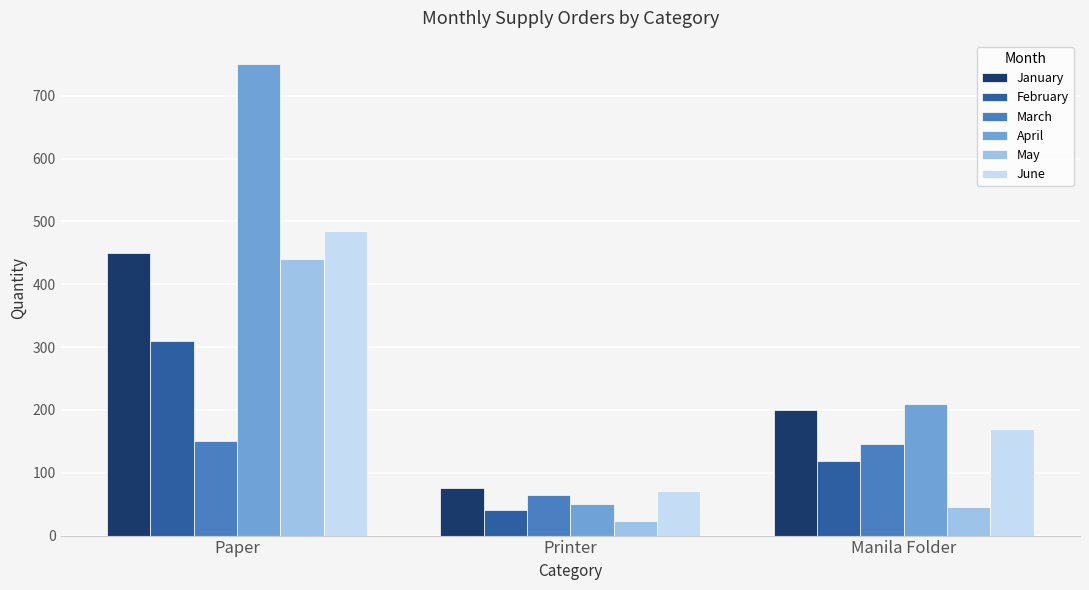

Which category has the lowest value across all series?

Printer